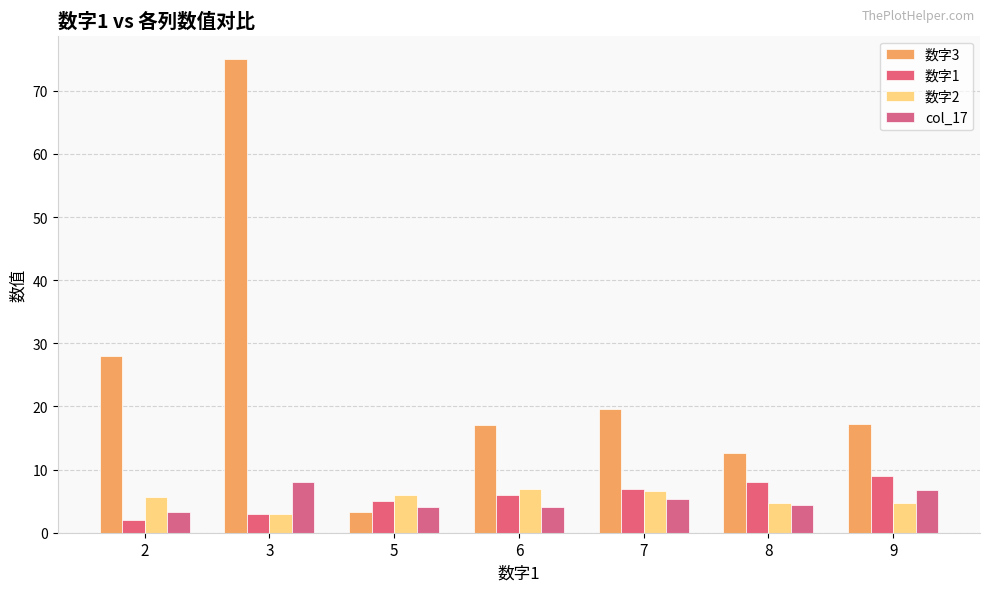

List the labels in order of 数字1 value, largest first.

9, 8, 7, 6, 5, 3, 2